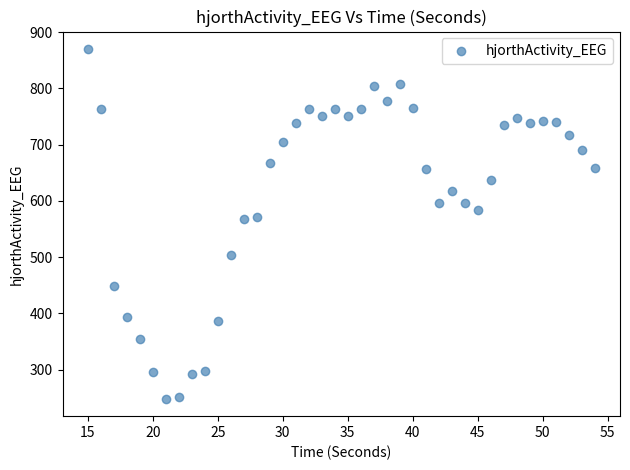

What is the range of X values (max minus min)?

39.0